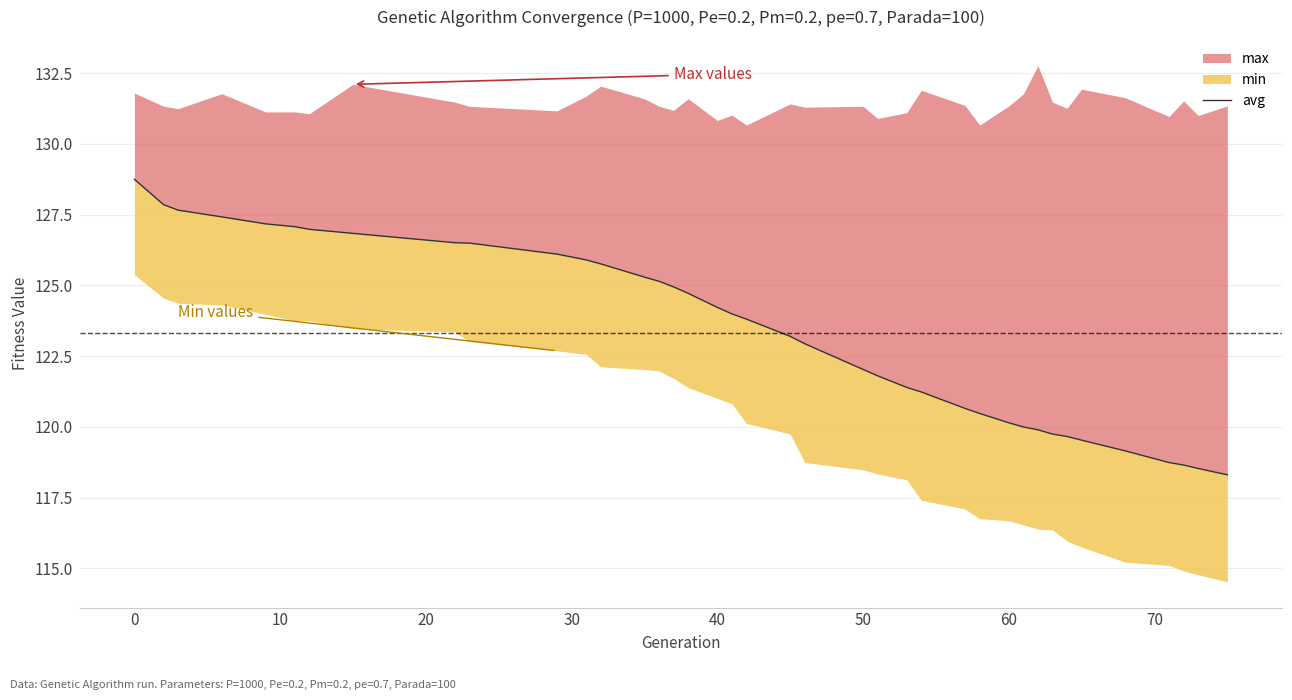

The chart shows a value of 34.4 at 60. True or false?

False